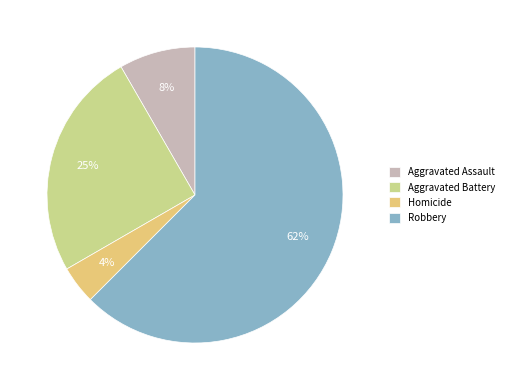

Combined, do Homicide and Robbery account for over 50%?

Yes